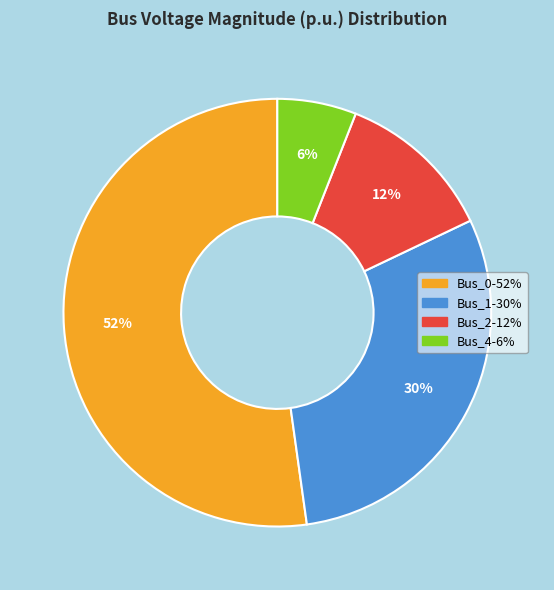

True or false: Bus_2 accounts for 26% of the total.

False